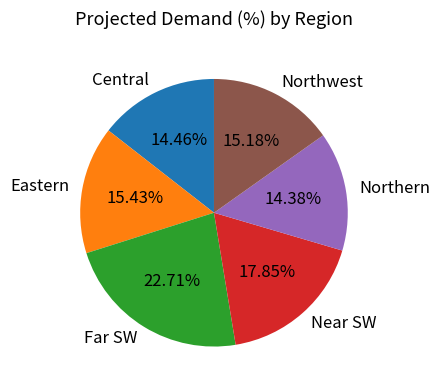

Which slice is the largest?

Far SW